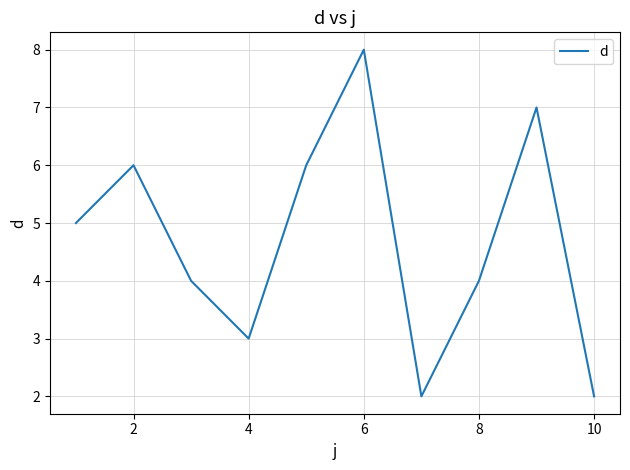

Reading right to left, transcribe all the data shown in this chart.

2	7	4	2	8	6	3	4	6	5